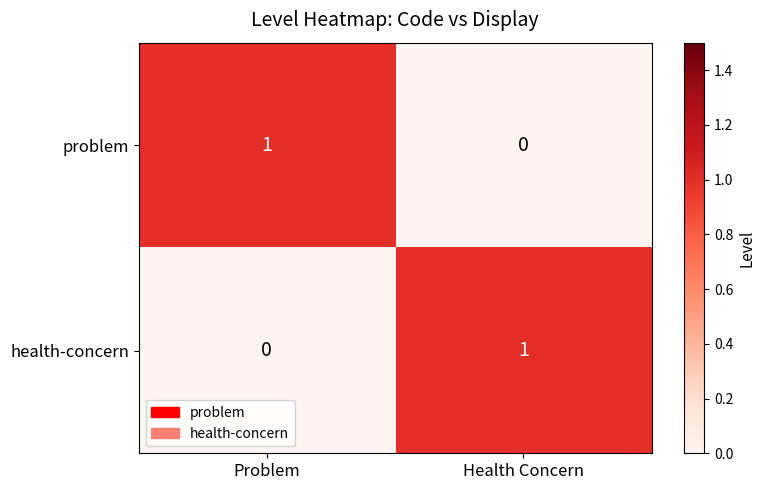

Reading left to right, what are all the values shown in this chart?

problem: Problem=1	Health Concern=0
health-concern: Problem=0	Health Concern=1